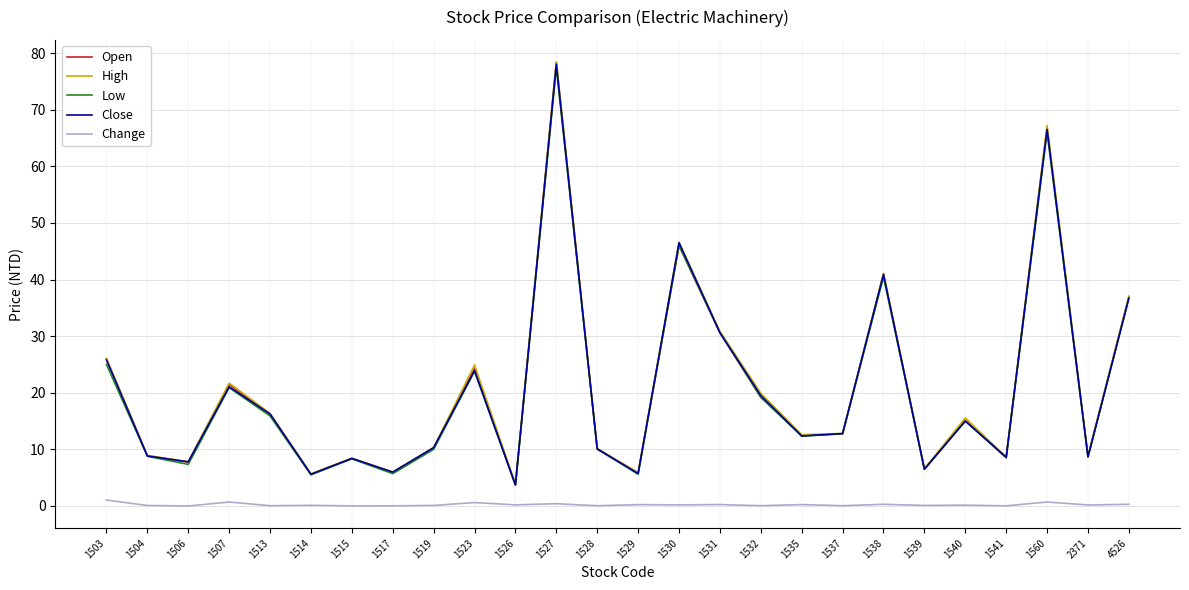

At which category is the sum across all series the highest?

1527